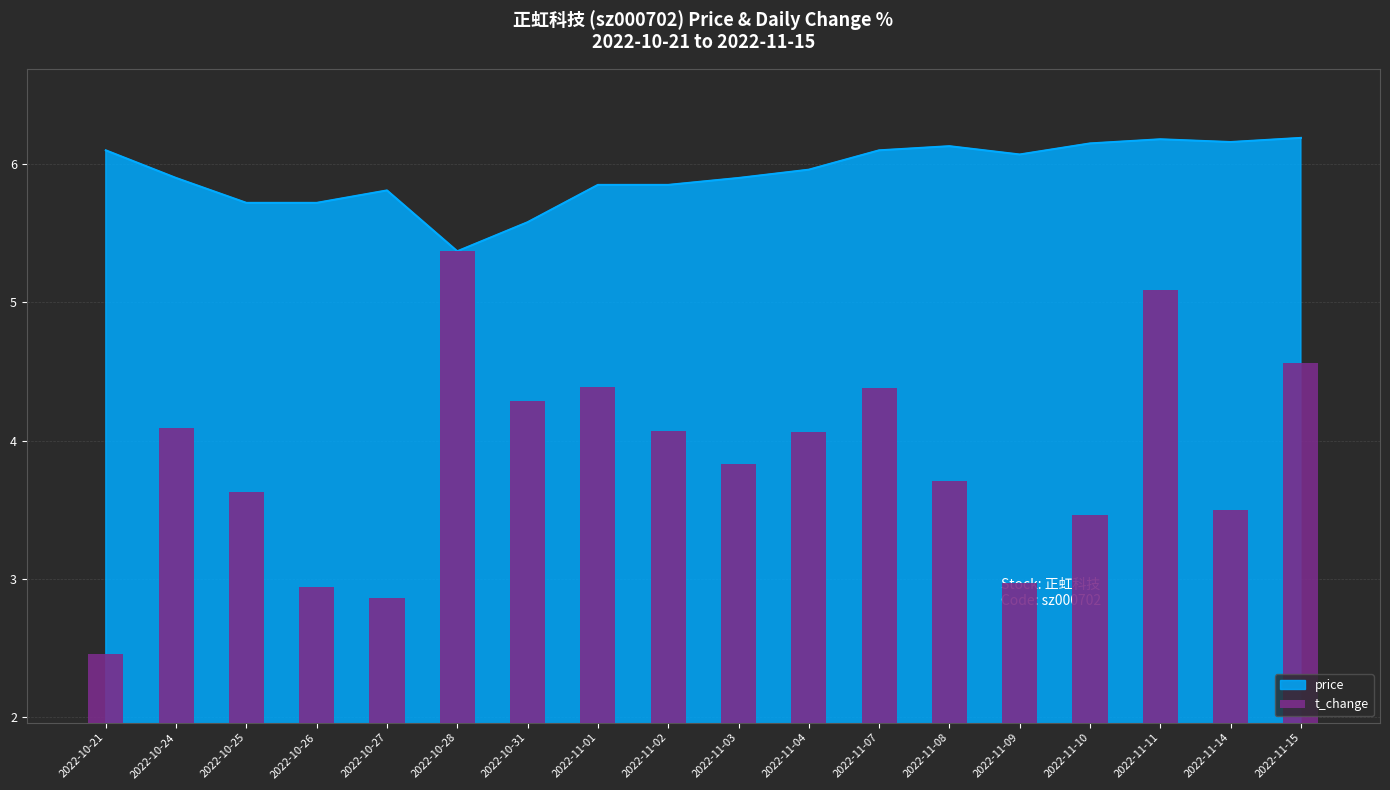

Is it true that the value at 2022-10-31 is 4.3?

True